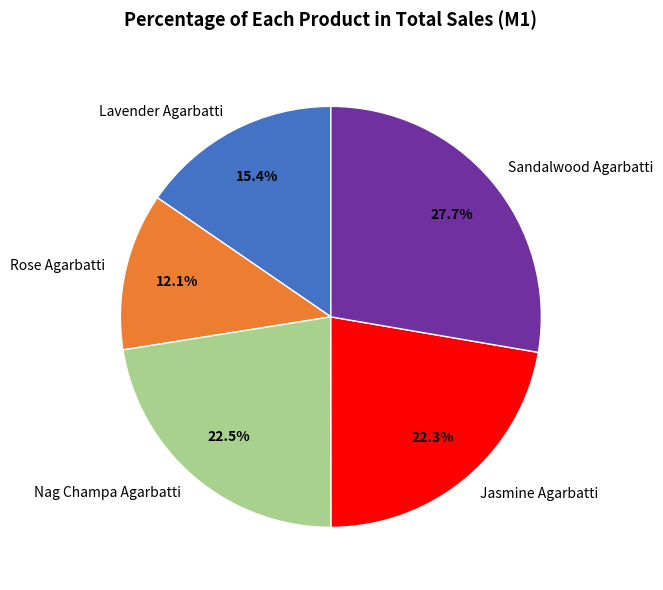

How much of the chart is everything except Lavender Agarbatti?

84.6%